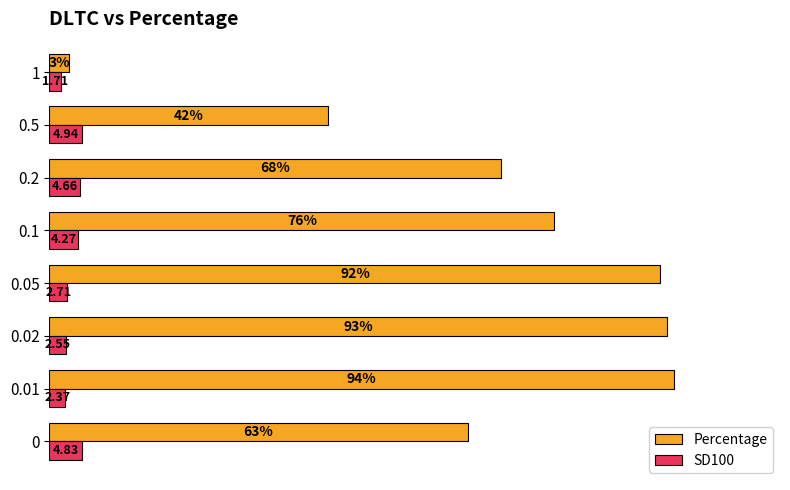

List the labels in order of SD100 value, largest first.

0.5, 0, 0.2, 0.1, 0.05, 0.02, 0.01, 1